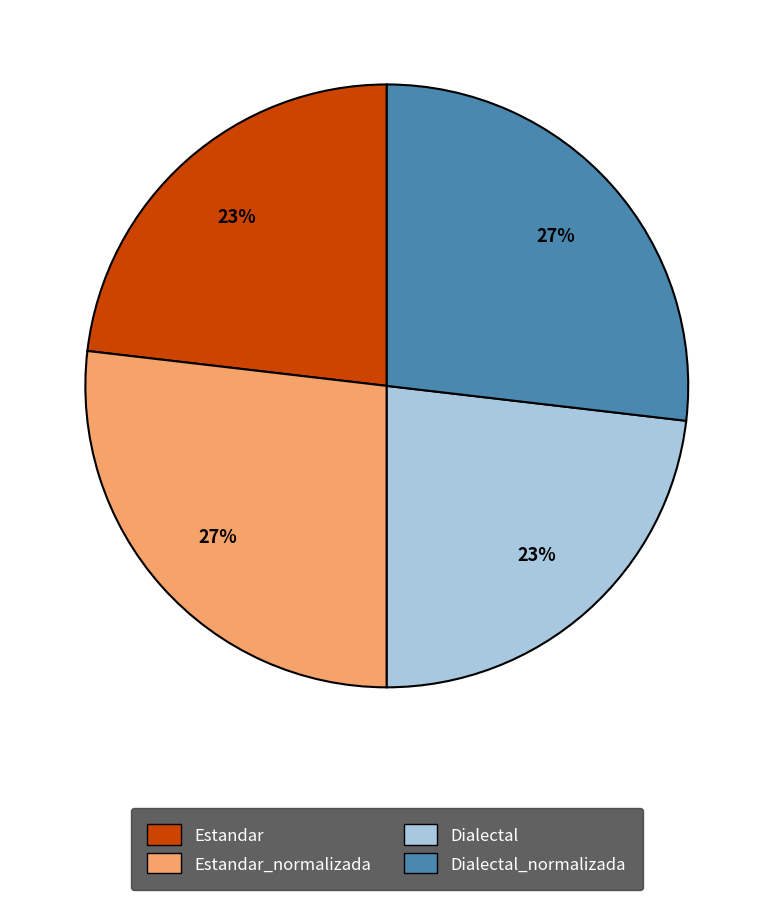

How many slices are in this pie chart?

4